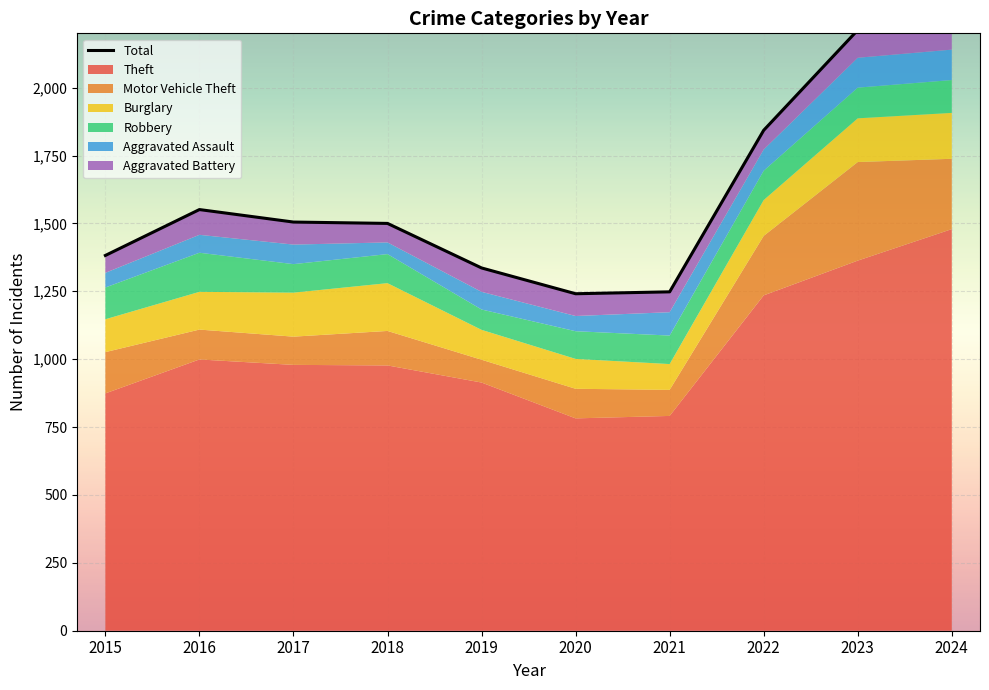

How many data points are less than 1505?

5